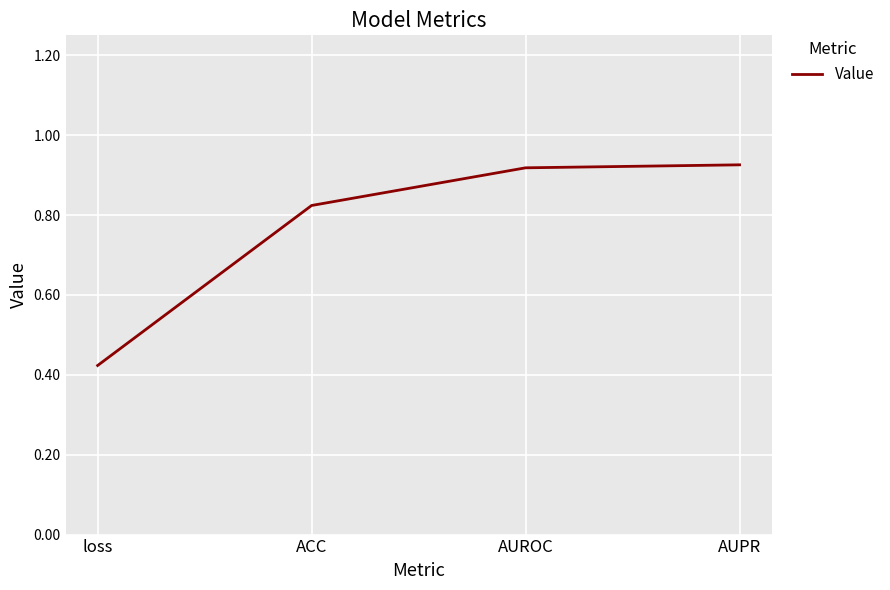

The chart shows a value of 0.6 at loss. True or false?

False